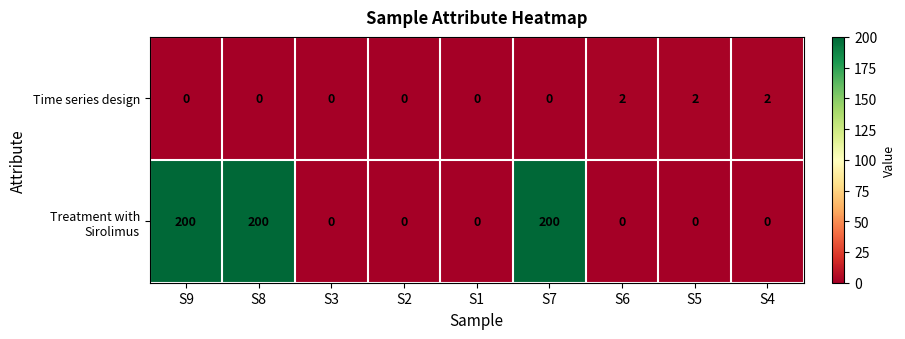

Reading right to left, transcribe all the data shown in this chart.

Time series design: S4=2	S5=2	S6=2	S7=0	S1=0	S2=0	S3=0	S8=0	S9=0
Treatment with Sirolimus: S4=0	S5=0	S6=0	S7=200	S1=0	S2=0	S3=0	S8=200	S9=200